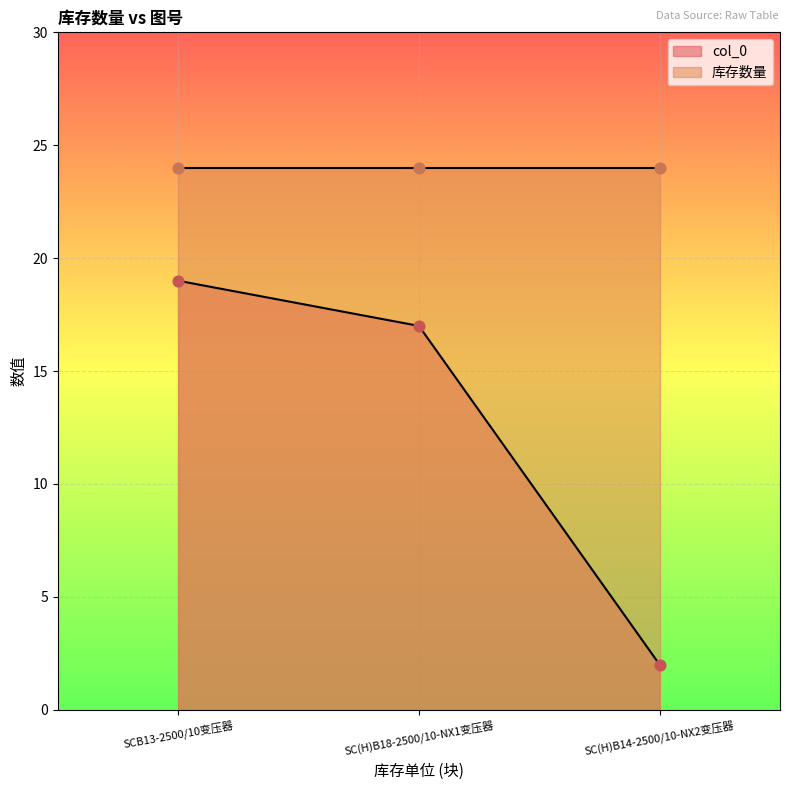

What is the ratio of the value at SC(H)B18-2500/10-NX1变压器 to the value at SC(H)B14-2500/10-NX2变压器?

8.5